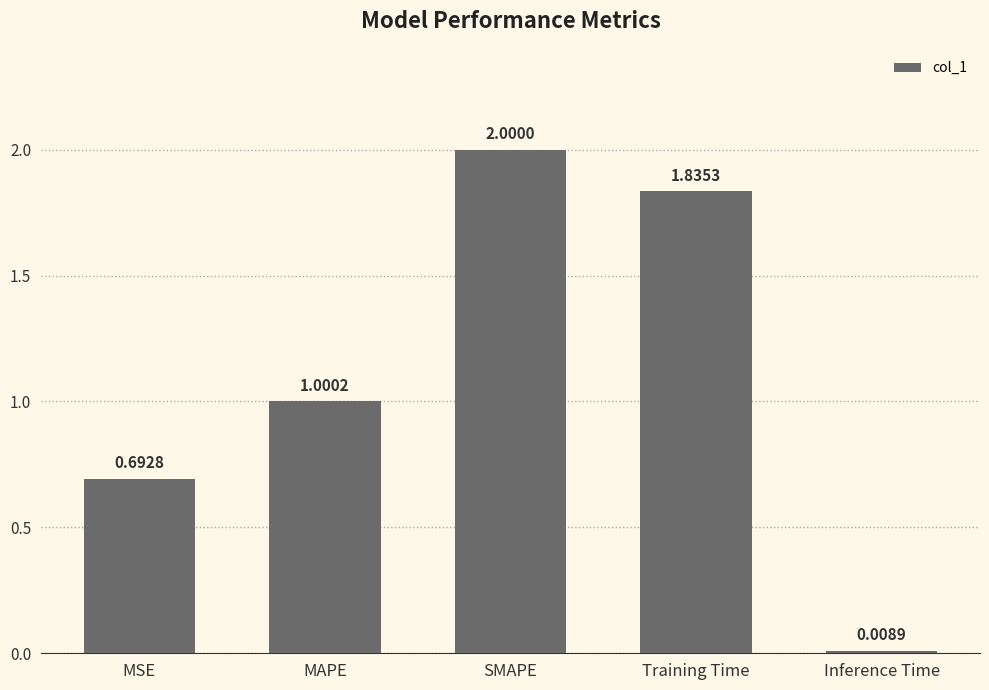

What position from the right is Training Time?

2